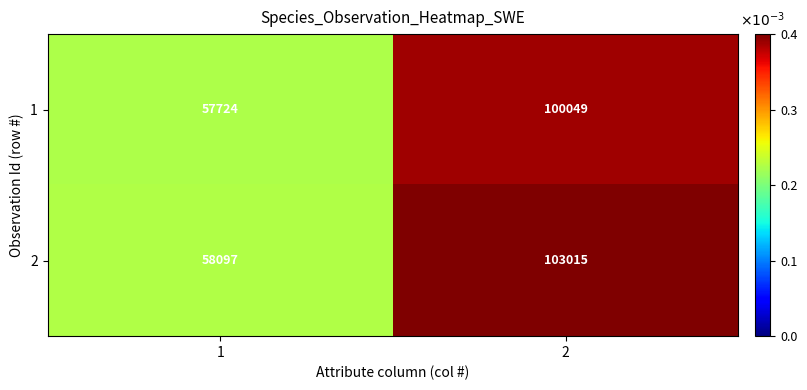

What value does the 1 series have at 2?

100049